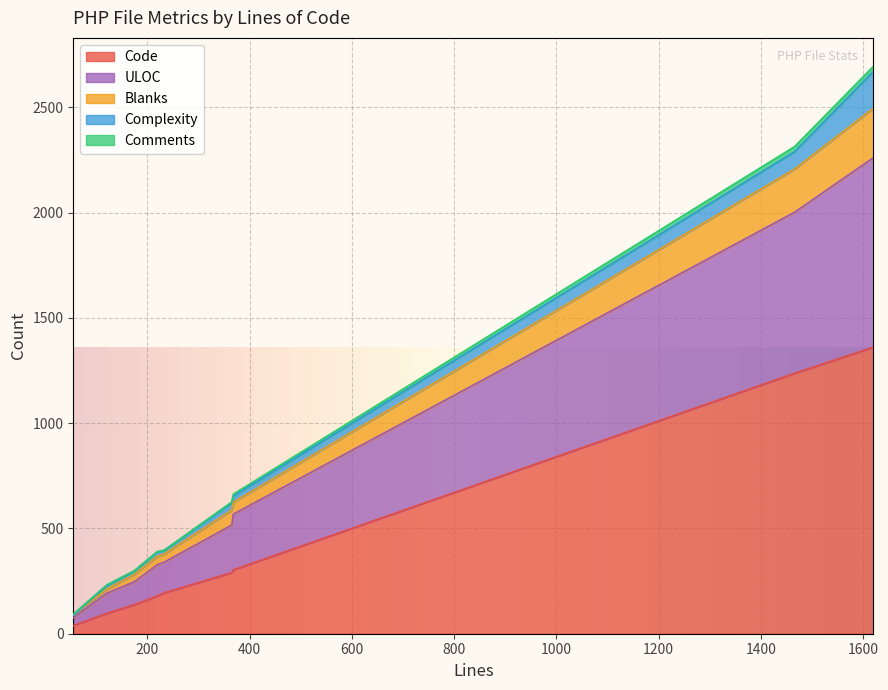

Which series has the largest range (max minus min)?

Code